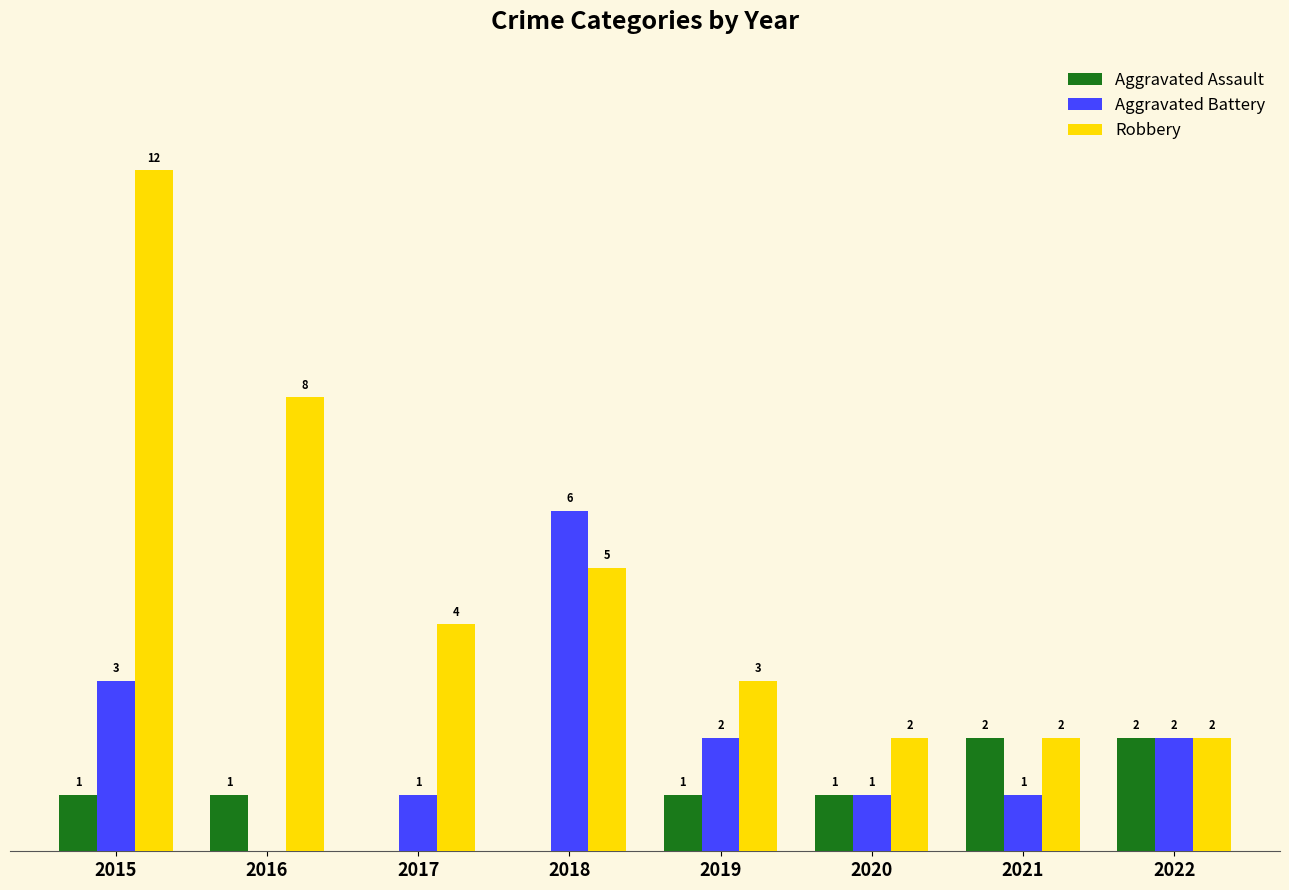

Are the bars horizontal?

No